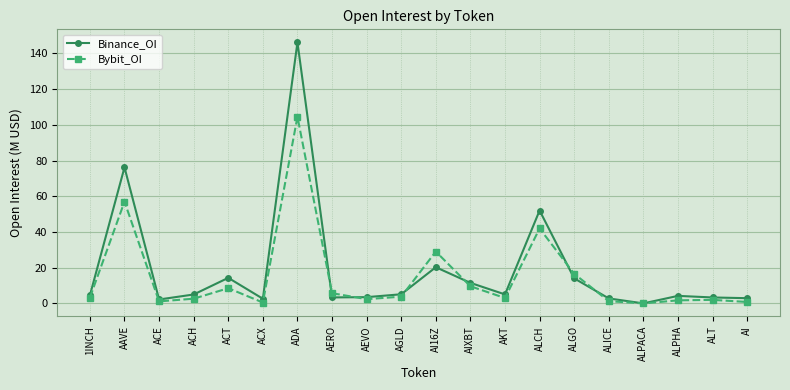

How many data points does each series have?

20